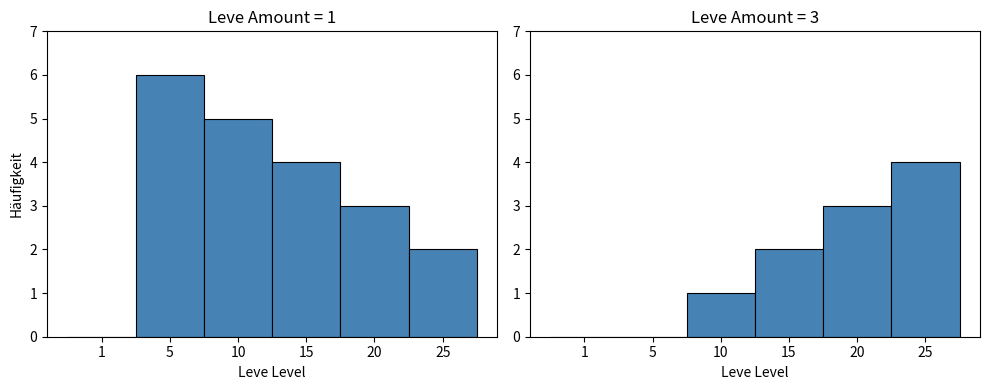

Reading right to left, what are all the values shown in this chart?

Amount=1: 25=2	20=3	15=4	10=5	5=6	1=0
Amount=3: 25=4	20=3	15=2	10=1	5=0	1=0